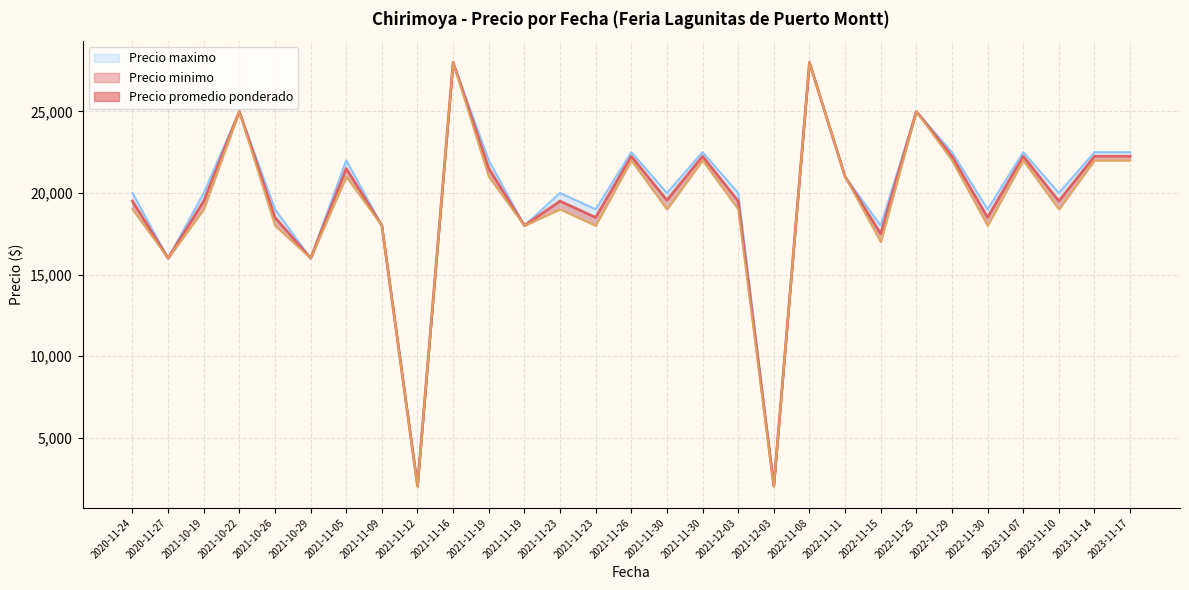

Which series has the largest range (max minus min)?

Precio minimo